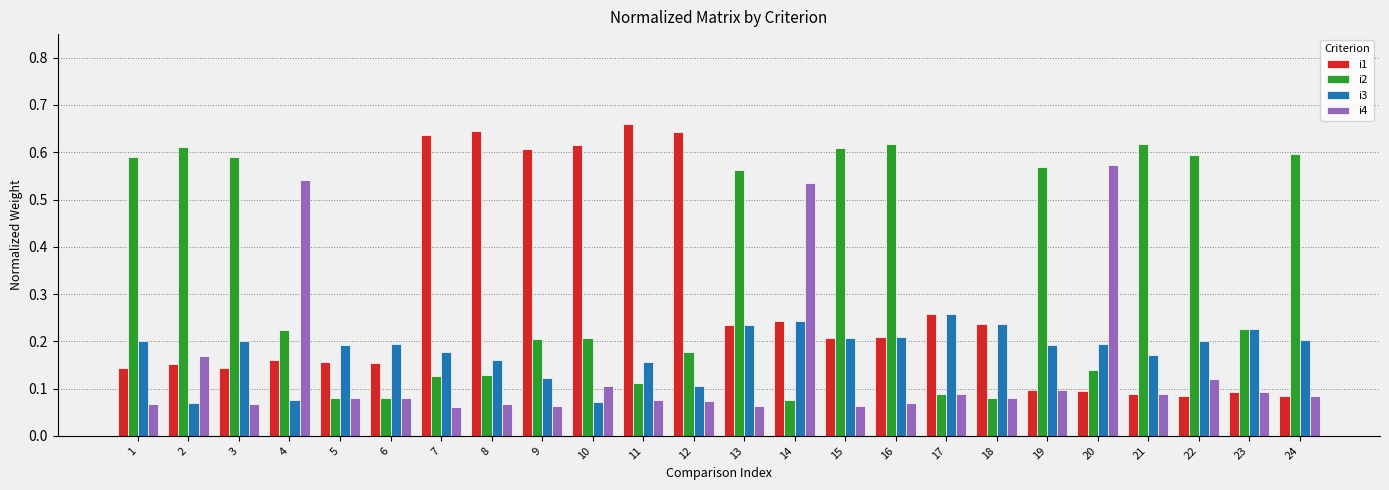

List the series in order of their peak value, lowest first.

i3, i4, i2, i1